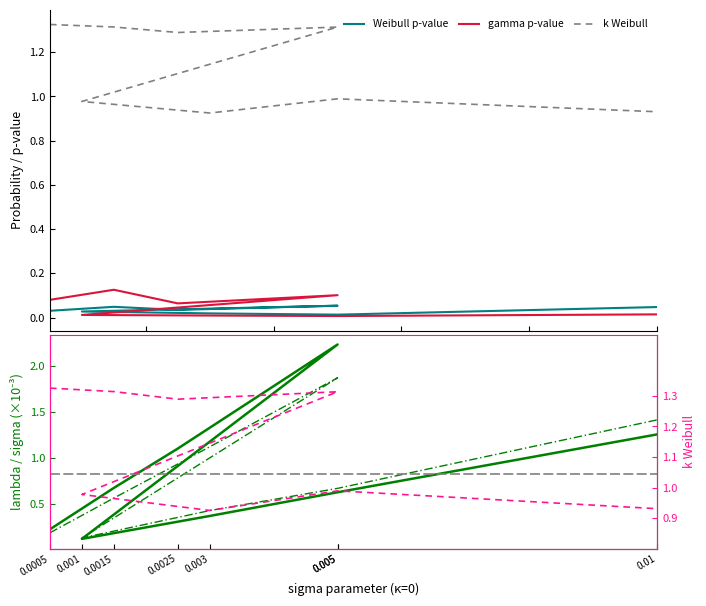

Reading left to right, extract all data points from this chart.

Weibull p-value: 0.0	0.0	0.0	0.1	0.0	0.0	0.0	0.0
gamma p-value: 0.1	0.1	0.1	0.1	0.0	0.0	0.0	0.0
k Weibull: 1.3	1.3	1.3	1.3	1.0	0.9	1.0	0.9
lambda (x1e-3): 0.2	0.7	1.1	2.2	0.1	0.4	0.6	1.3
sigma Rayleigh (x1e-3): 0.2	0.6	0.9	1.9	0.1	0.4	0.7	1.4
k Weibull (right): 1.3	1.3	1.3	1.3	1.0	0.9	1.0	0.9